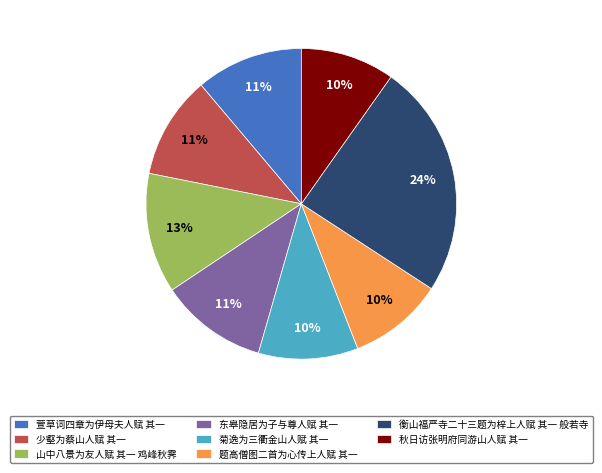

Do 山中八景为友人赋 其一 鸡峰秋霁 and 东皋隐居为子与尊人赋 其一 together represent more than half of the pie?

No